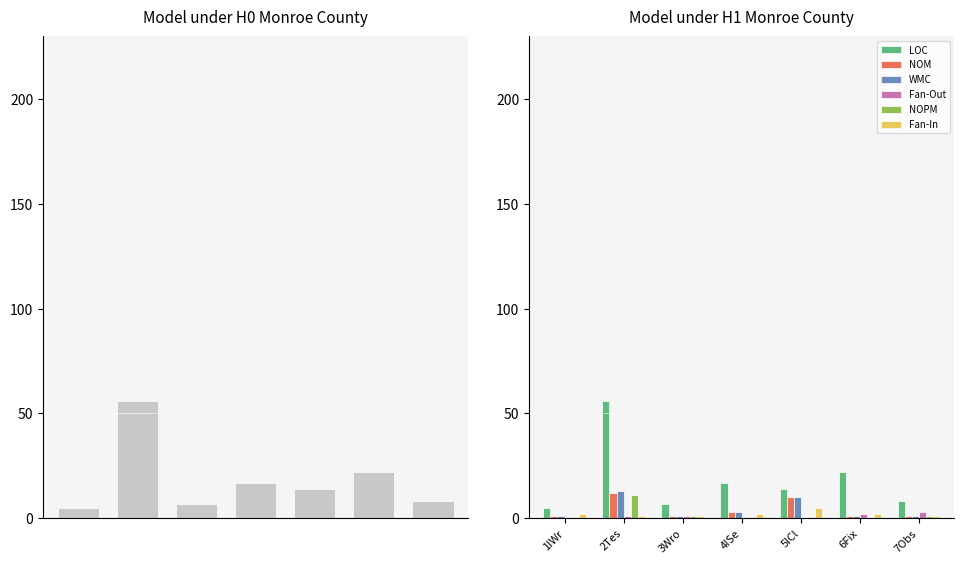

At which category does the chart reach its minimum across all series?

1IWr